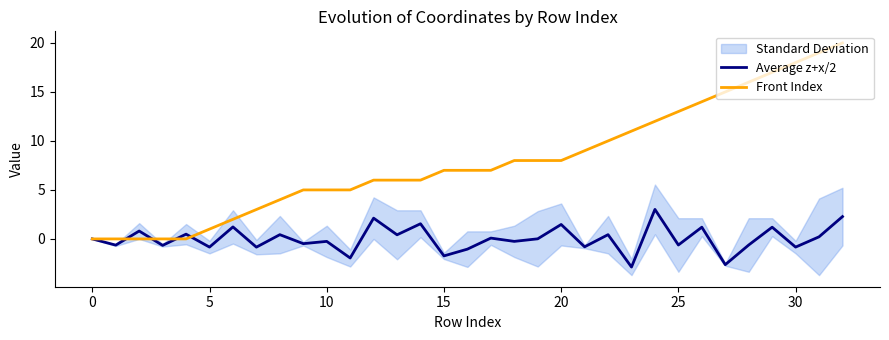

Reading left to right, extract all data points from this chart.

Average z+x/2: 0.0	-0.6	0.8	-0.7	0.5	-0.8	1.2	-0.8	0.4	-0.5	-0.3	-1.9	2.1	0.4	1.5	-1.7	-1.0	0.1	-0.3	0.0	1.5	-0.8	0.4	-2.9	3.0	-0.6	1.2	-2.6	-0.6	1.2	-0.8	0.2	2.3
Front Index: 0.0	0.0	0.0	0.0	0.0	1.0	2.0	3.0	4.0	5.0	5.0	5.0	6.0	6.0	6.0	7.0	7.0	7.0	8.0	8.0	8.0	9.0	10.0	11.0	12.0	13.0	14.0	15.0	16.0	17.0	18.0	19.0	20.0